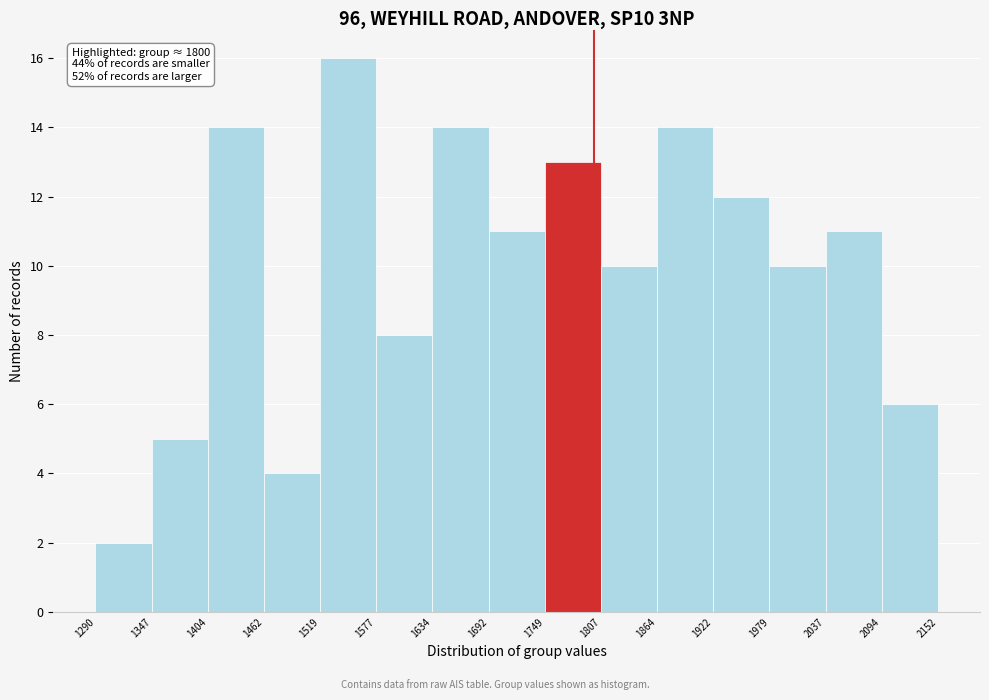

Over which range of the x-axis is the bar tallest?

1519 to 1577